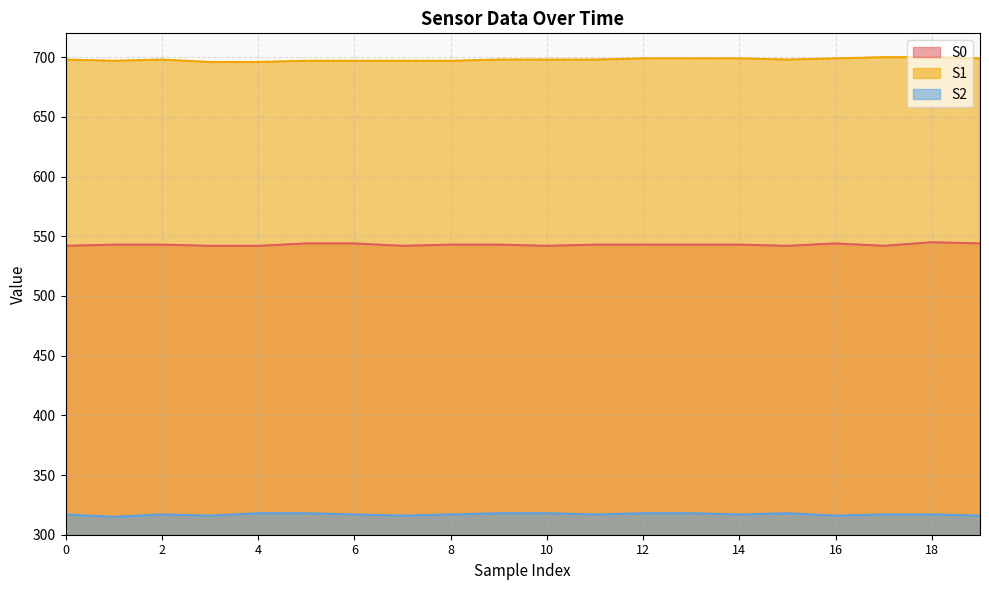

Which label corresponds to the largest value in the chart?

17